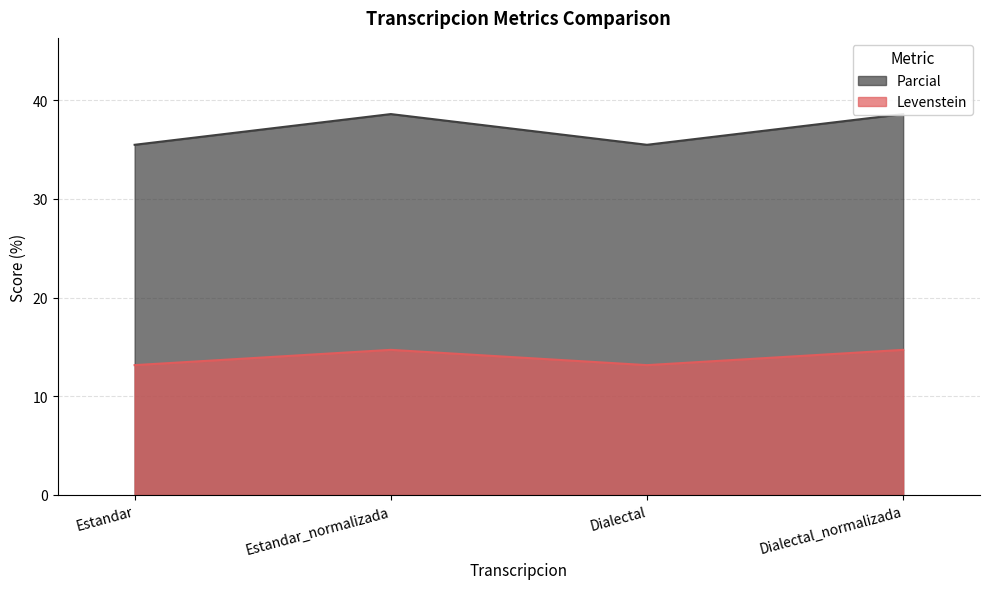

What is the approximate value of Parcial at Dialectal_normalizada?

14.7